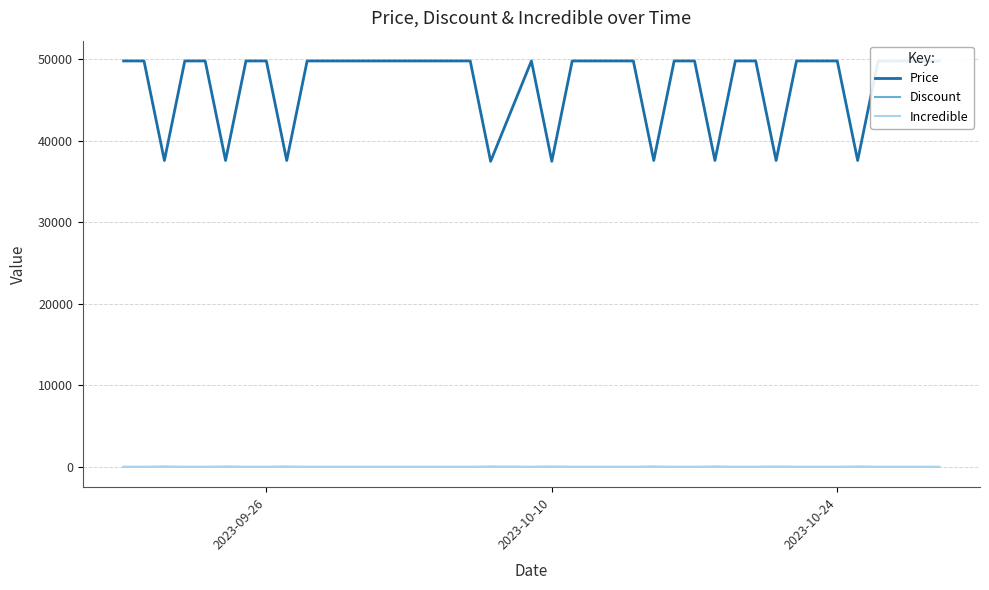

How many interior local peaks does the Discount series have?

9